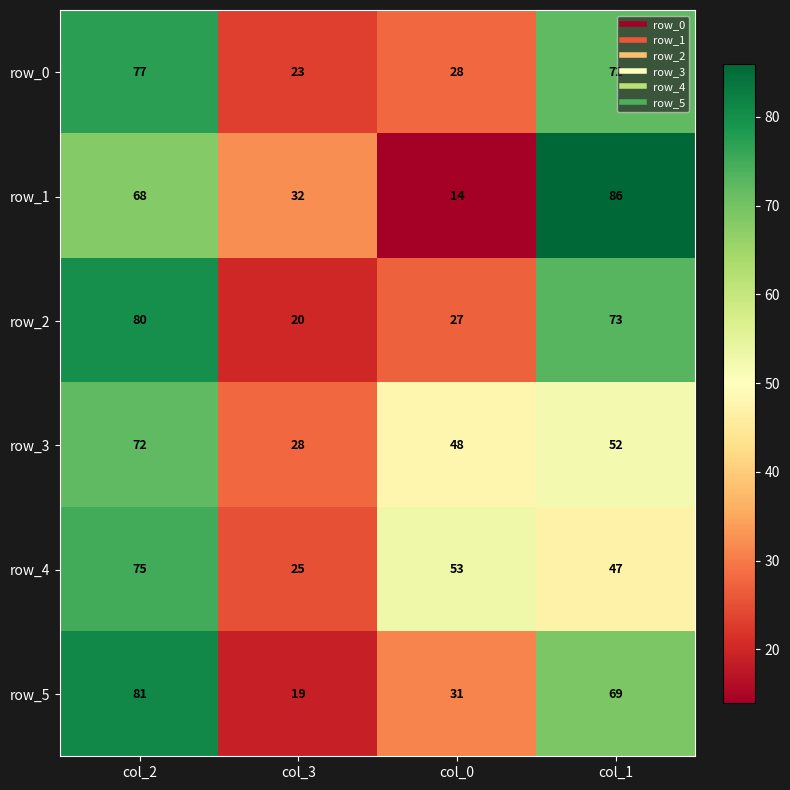

What is the greatest value displayed?

86